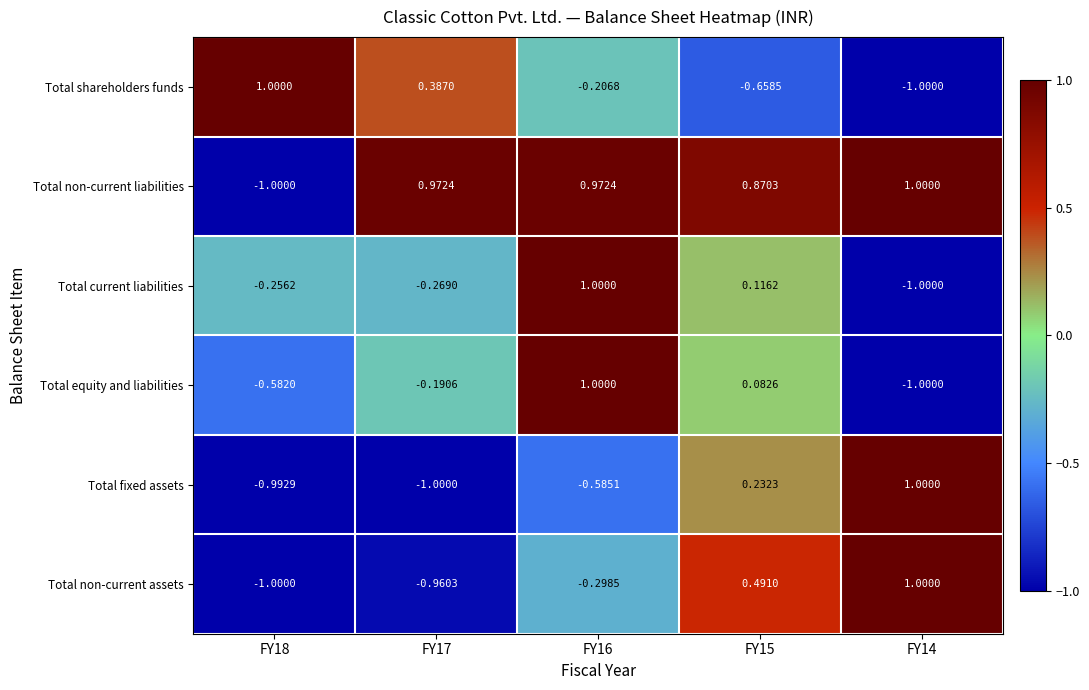

Which series has the largest total across all categories?

Total non-current liabilities